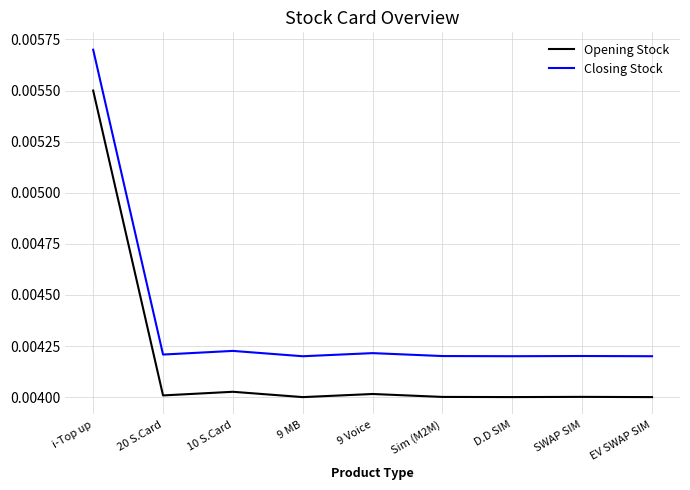

True or false: Opening Stock and Closing Stock cross at least once.

False